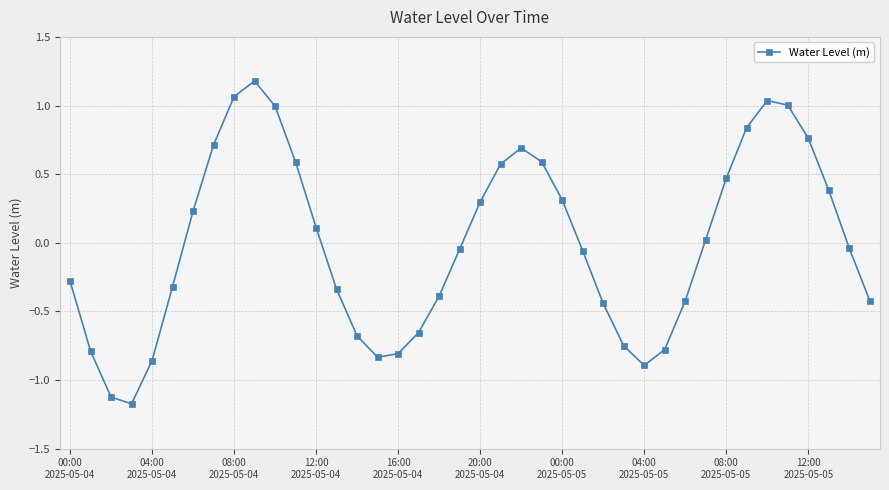

True or false: the data has more than 1 interior local peaks.

True